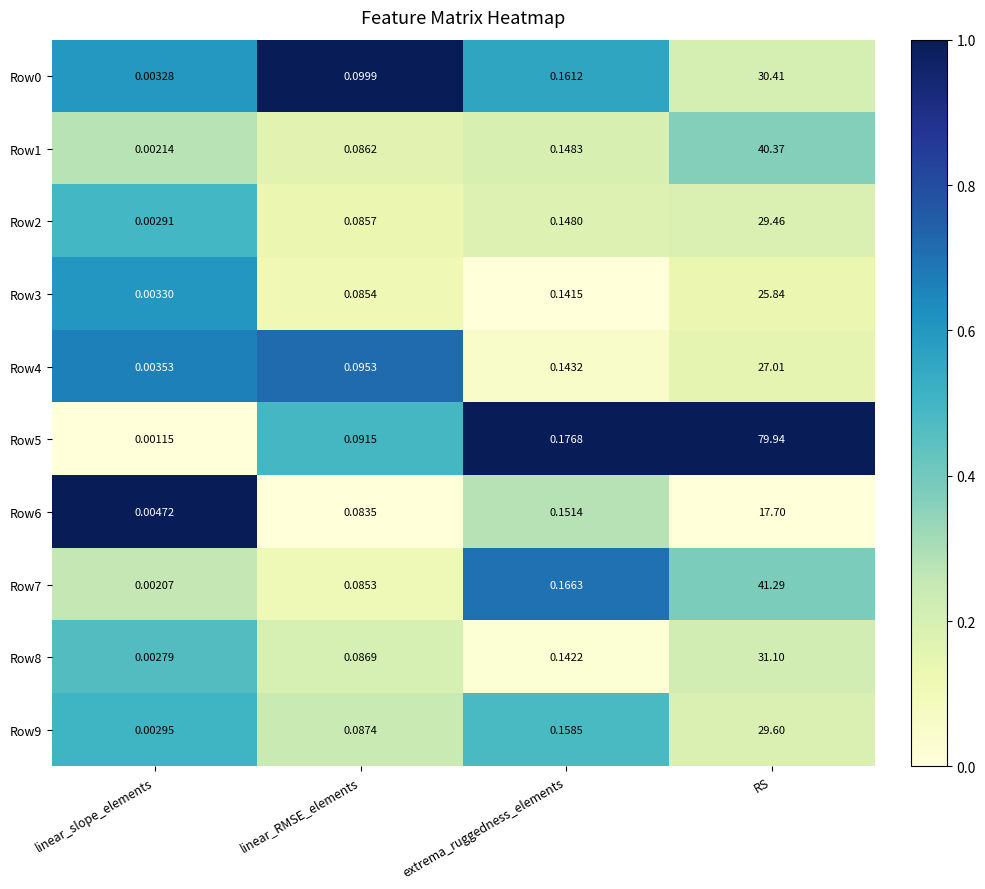

Which category has the lowest value across all series?

linear_slope_elements